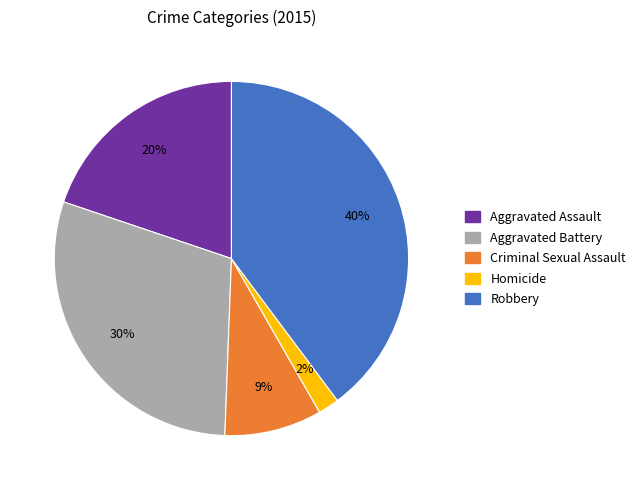

How many slices are in this pie chart?

5